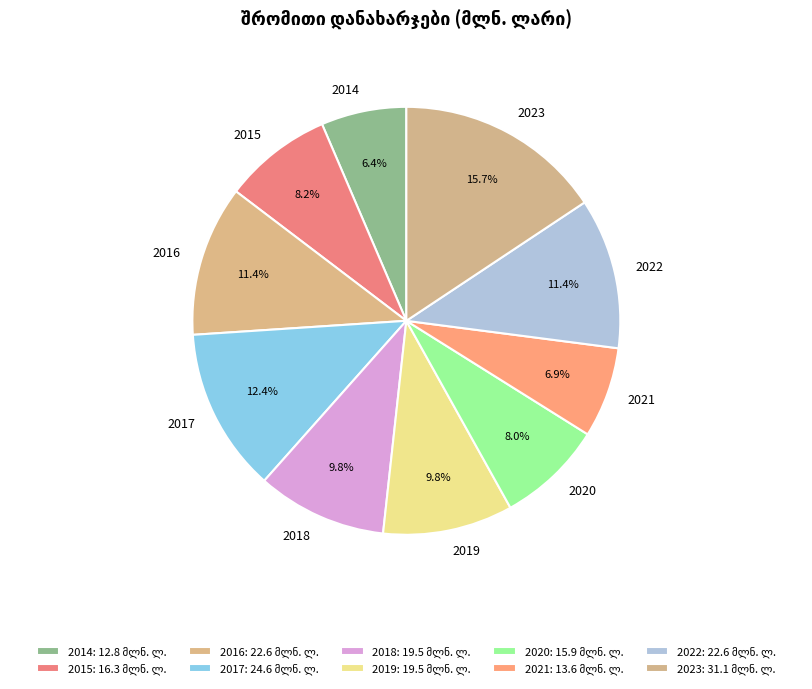

Is there any slice that represents more than half of the pie?

No